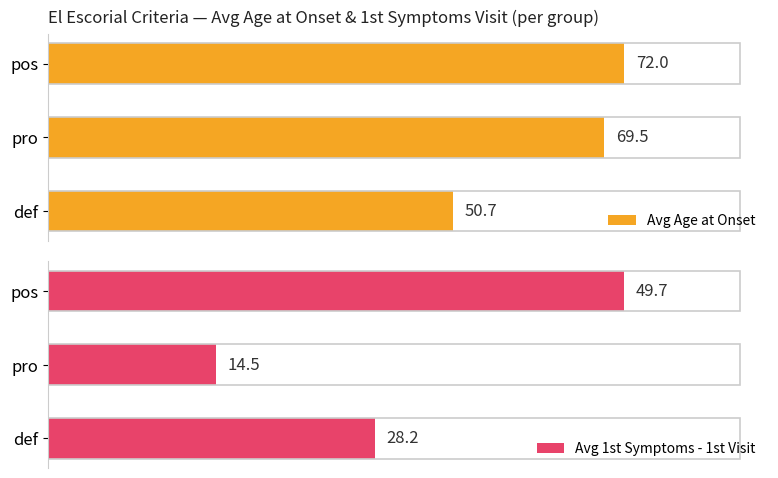

At which label is Avg Age at Onset closest to 61?

pro